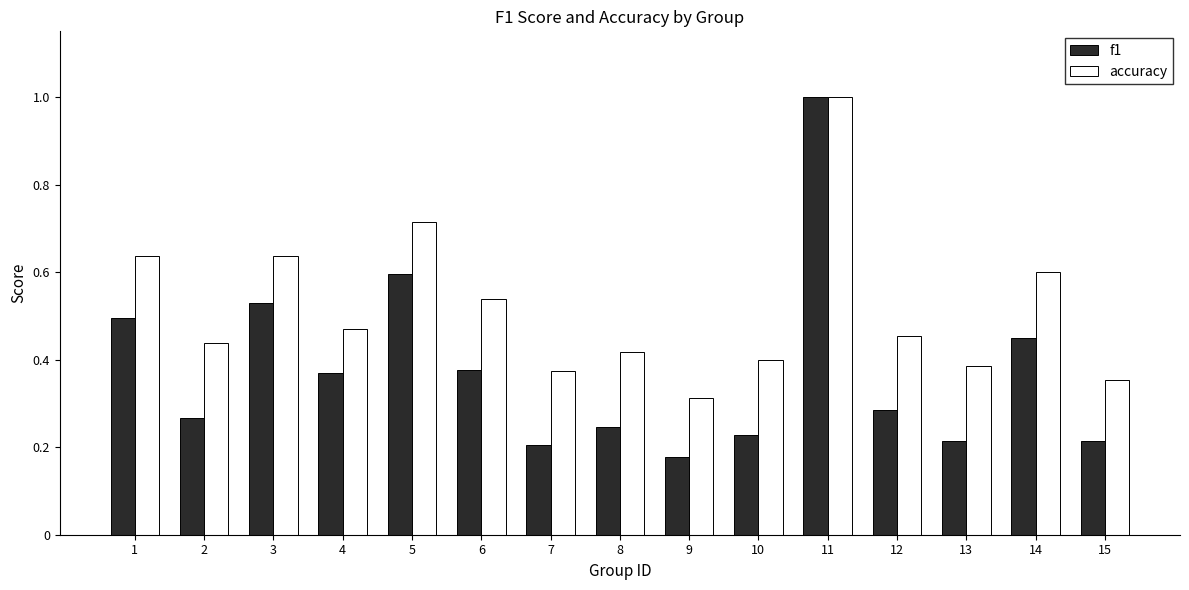

What is the difference between the maximum and minimum values in the f1 series?

0.8